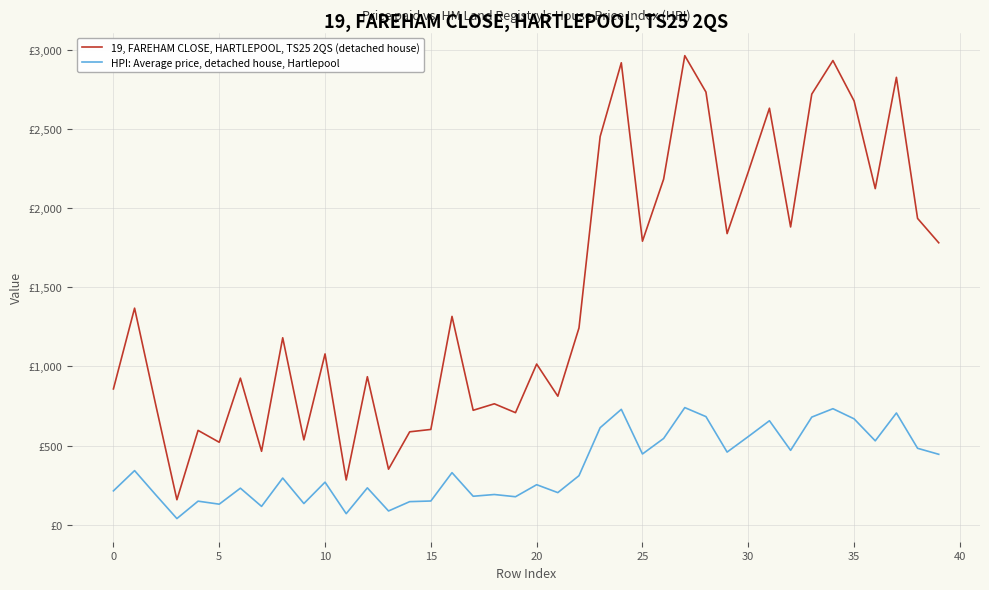

In HPI: Average price, detached house, Hartlepool, how many points are higher than both neighbors (excluding endpoints)?

14